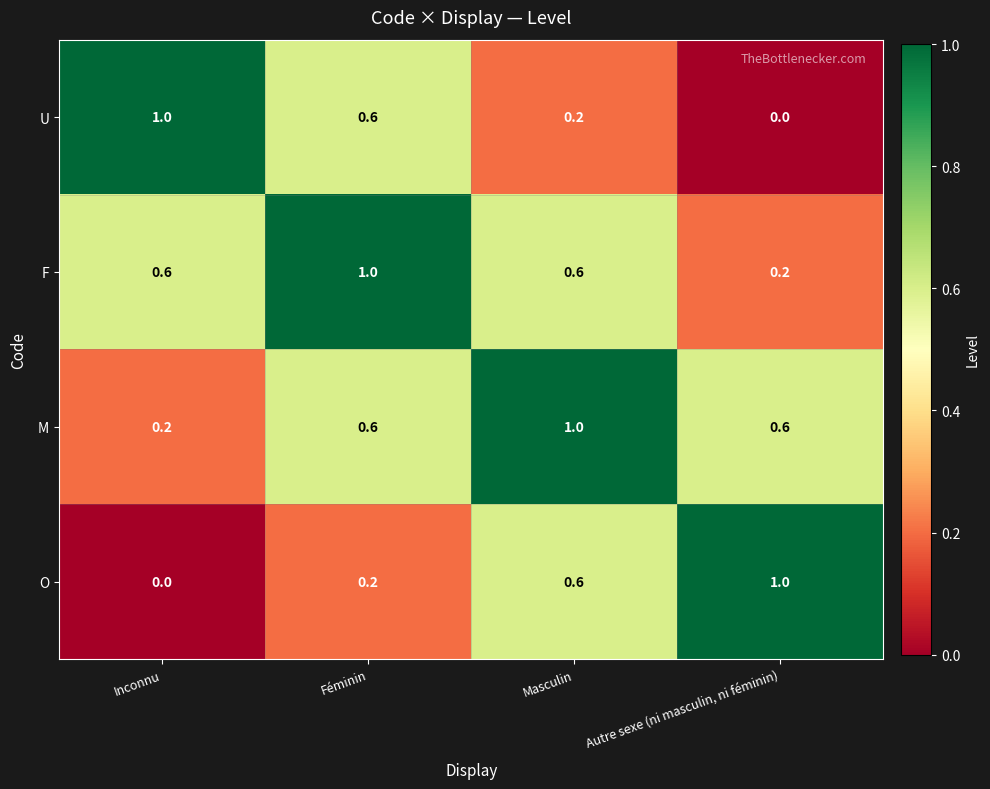

The value of F at Masculin is 0.9. True or false?

False